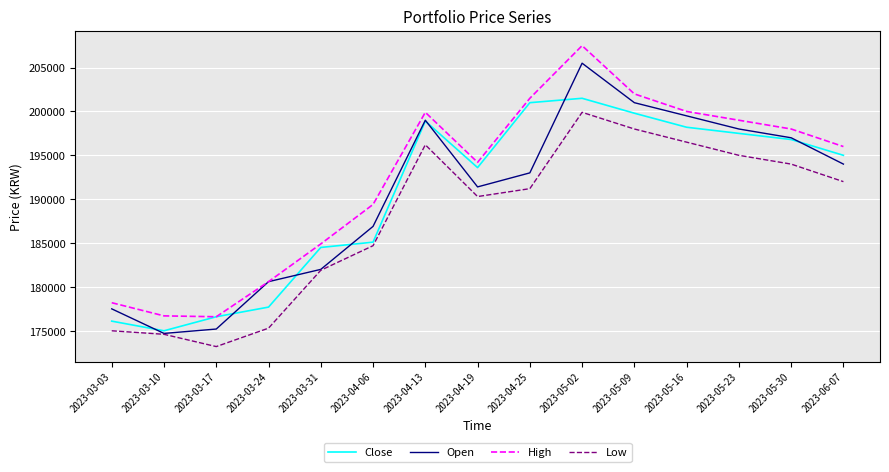

Where is High nearest to the value 192050?

2023-04-19